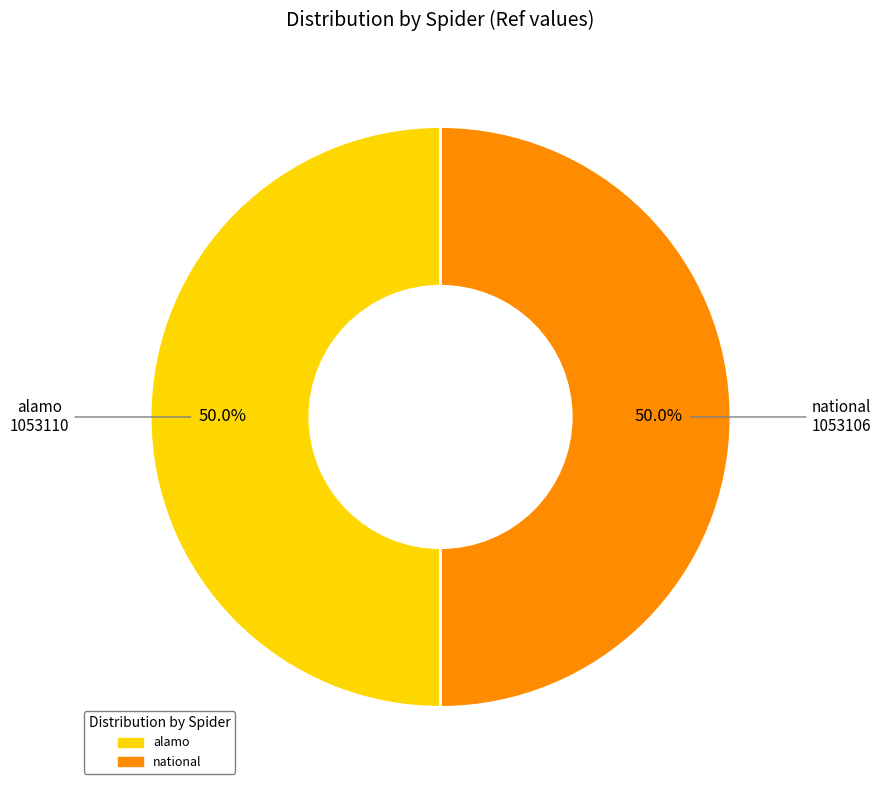

To the nearest percent, what portion does national represent?

50%